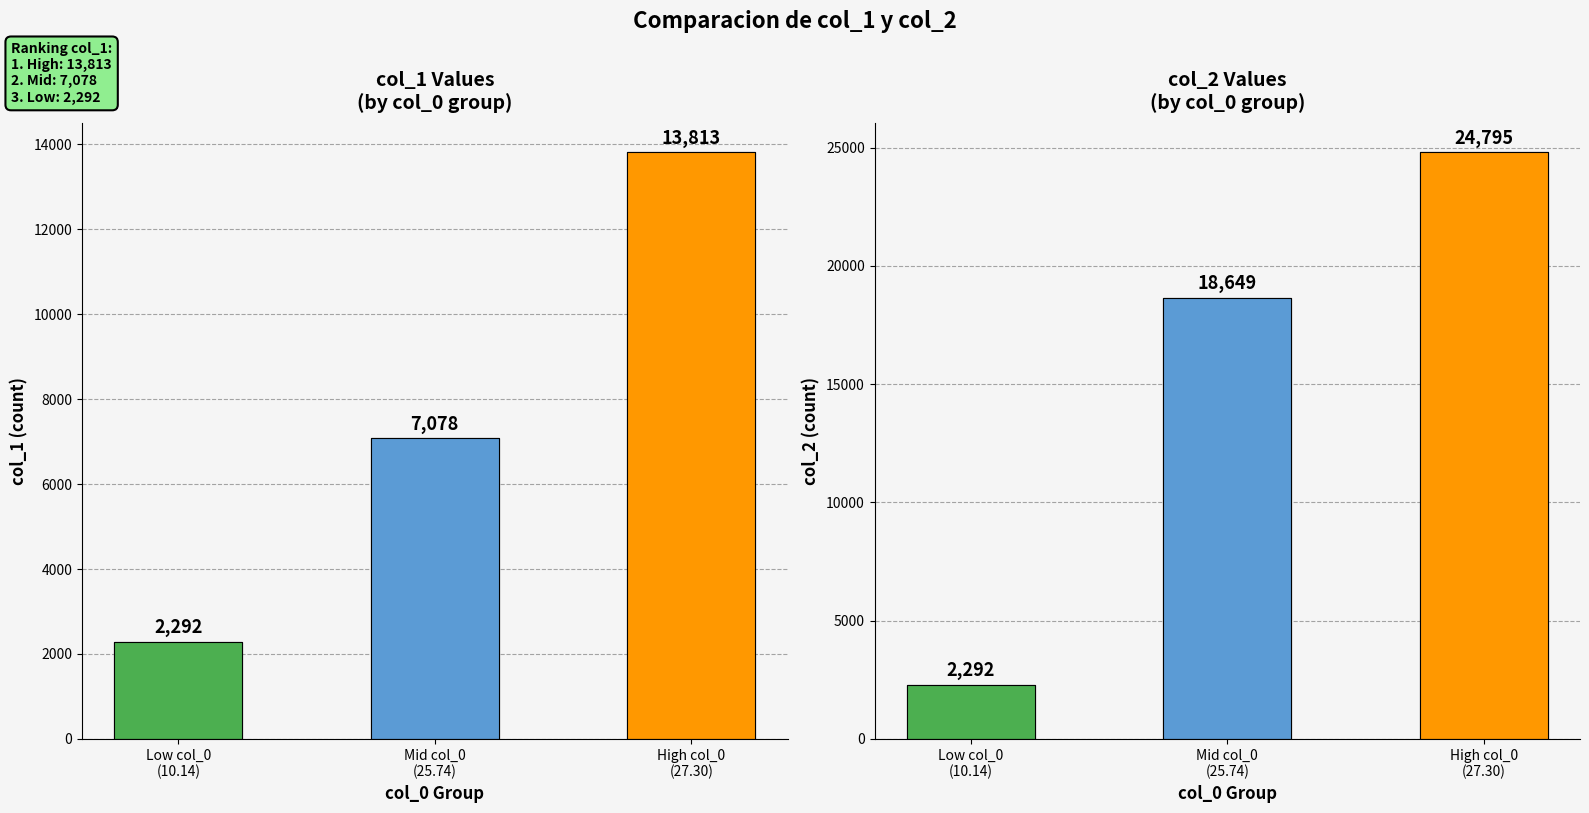

Reading left to right, list all the values displayed in this chart.

col_1: Low col_0
(10.14)=2292	Mid col_0
(25.74)=7078	High col_0
(27.30)=13813
col_2: Low col_0
(10.14)=2292	Mid col_0
(25.74)=18649	High col_0
(27.30)=24795